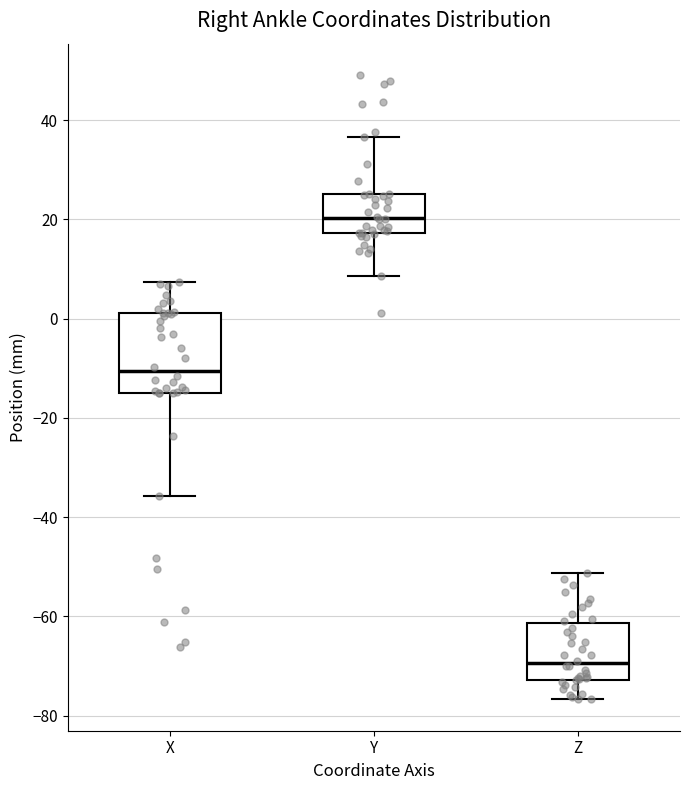

Where does the median line of the box for X sit on the y-axis? The values are not printed on the chart, so give them approximately, as read against the axis.

-10